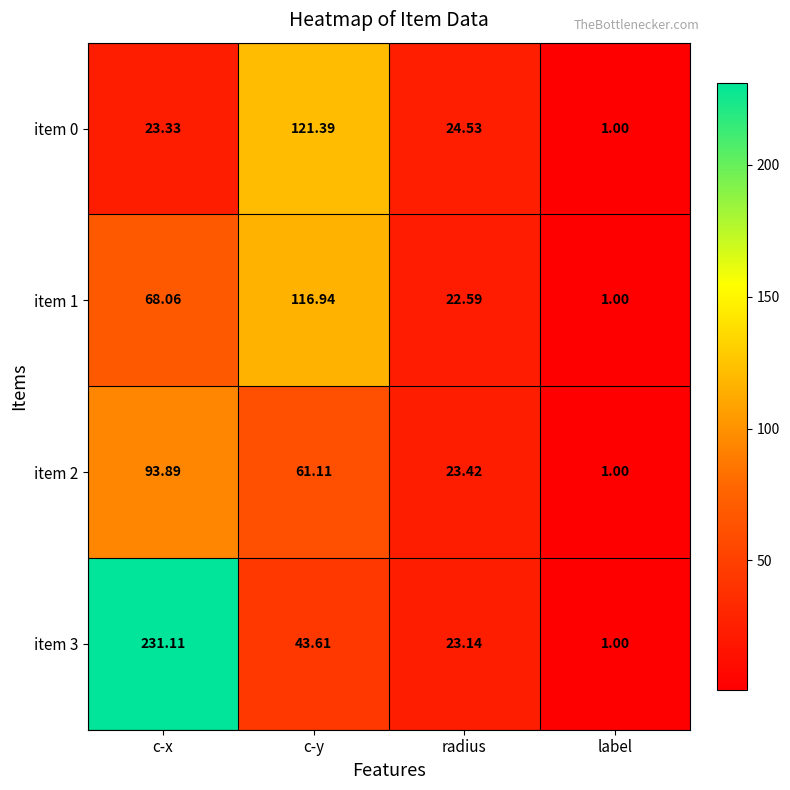

How many categories are shown in the chart?

4